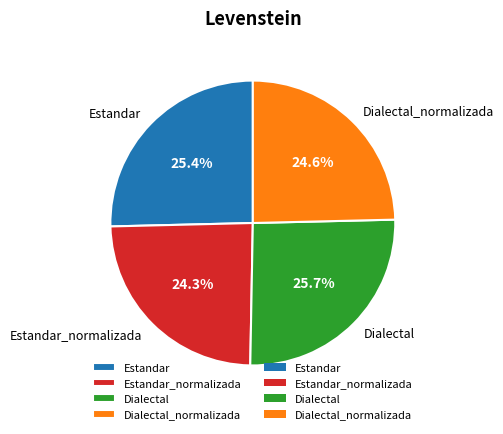

To the nearest percent, what percentage of the pie is Dialectal_normalizada?

25%